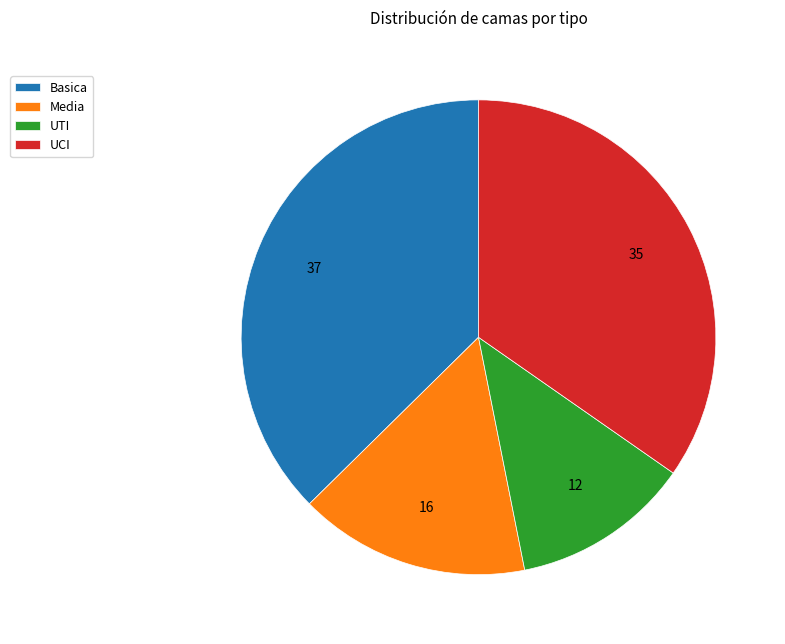

How many slices are in this pie chart?

4